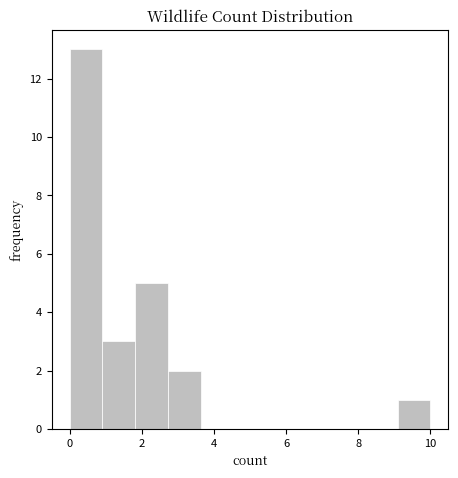

Reading left to right, list every bar in this chart as the range it spans on the x-axis followed by its height. Neither the bar edges nor the heights are printed on the chart, so give them approximately, as read against the axes.

0.0 to 1.0: 13
1.0 to 1.8: 3
1.8 to 2.8: 5
2.8 to 3.6: 2
3.6 to 4.6: 0
4.6 to 5.4: 0
5.4 to 6.4: 0
6.4 to 7.2: 0
7.2 to 8.2: 0
8.2 to 9.0: 0
9.0 to 10.0: 1